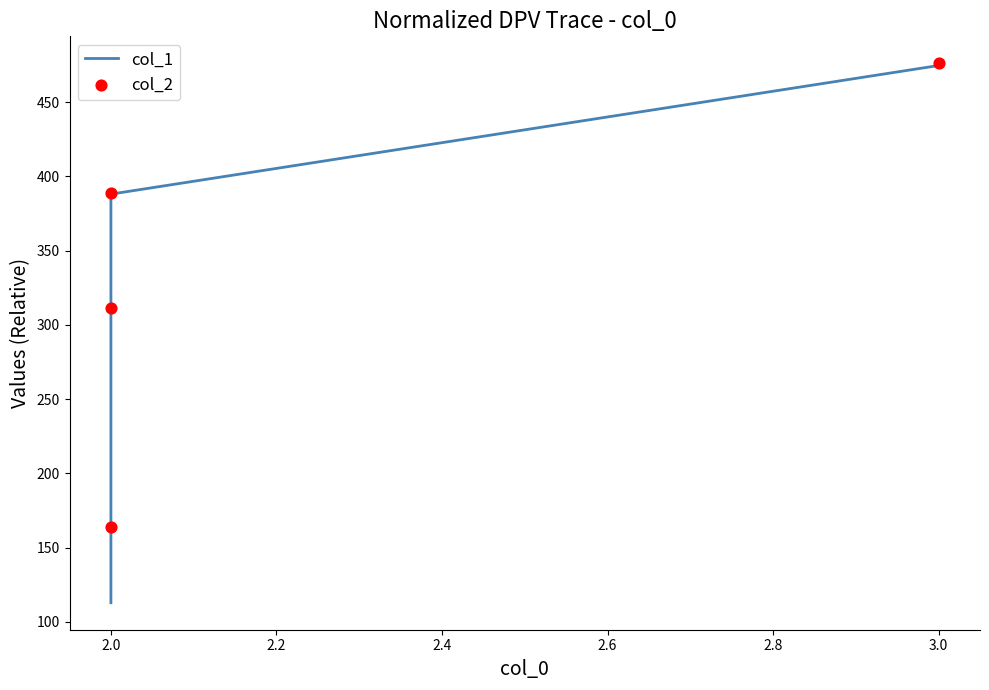

Which series contains the lowest Y value?

col_1